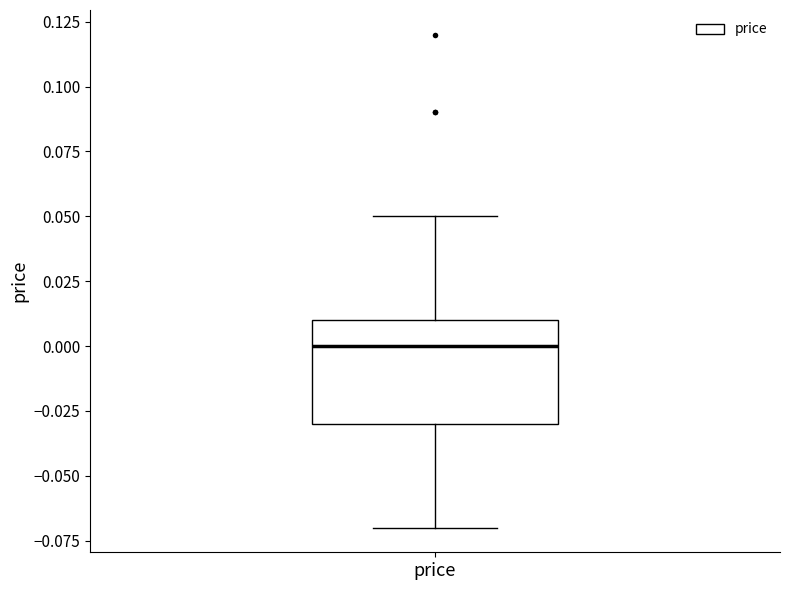

Transcribe this box plot: give where the median line is, the range the box spans, and where the two whiskers end, as read against the y-axis. The values are not printed on the chart, so give them approximately, as read against the axis.

median 0.00, box -0.03 to 0.01, whiskers -0.07 to 0.05